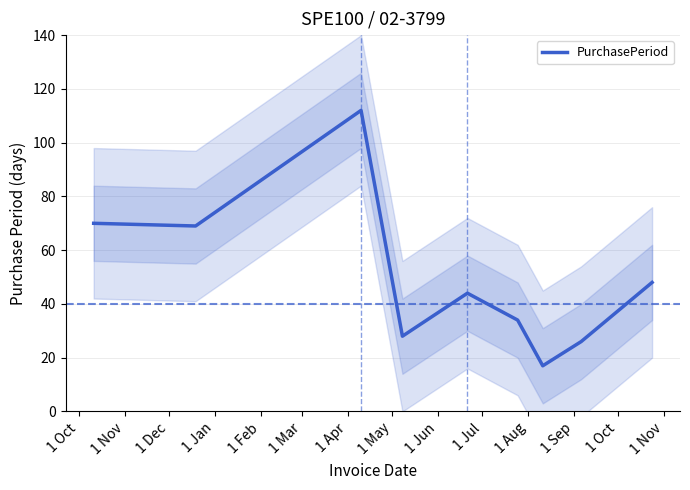

How many data points are above 44?

4